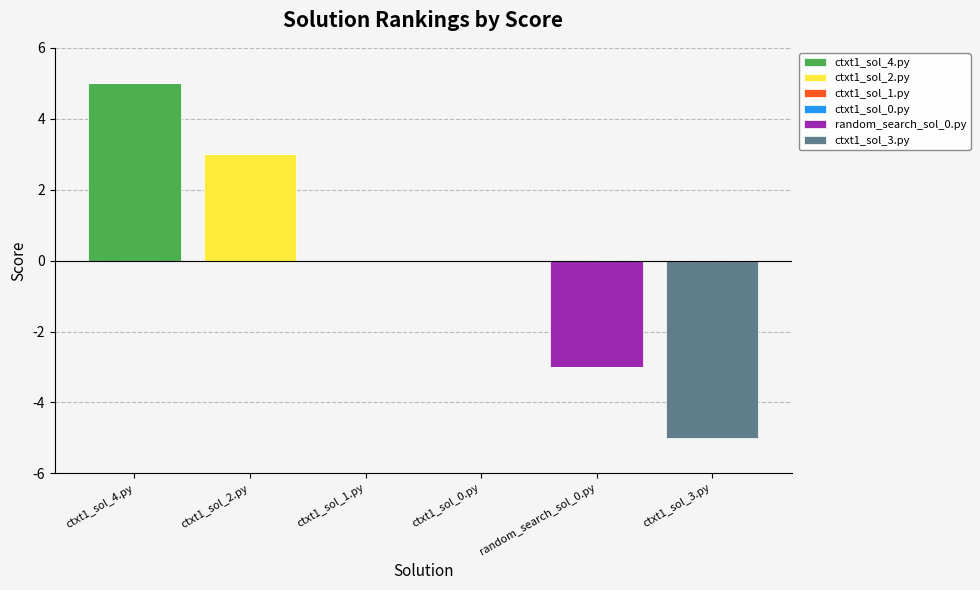

What is the minimum value for ctxt1_sol_3.py?

-5